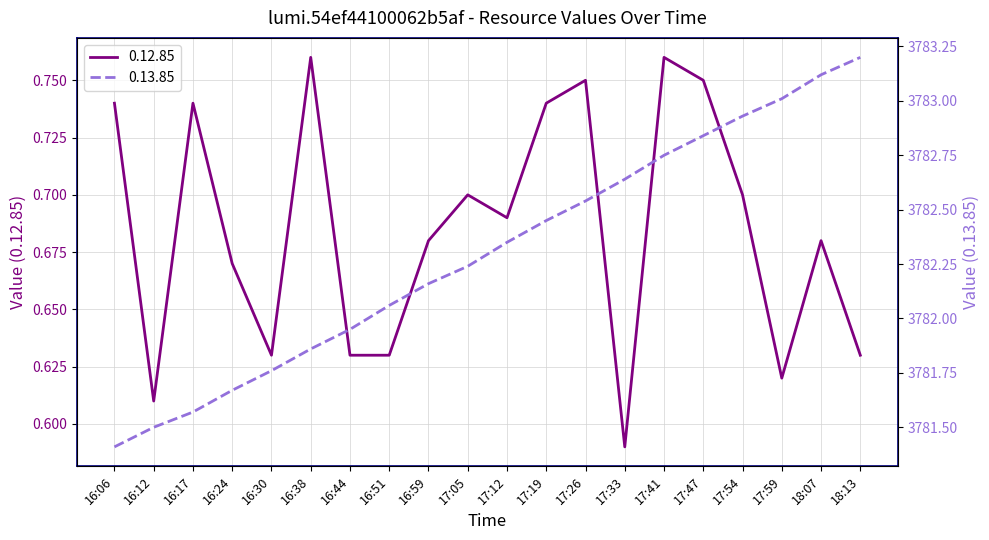

Which series has the largest total across all categories?

0.13.85